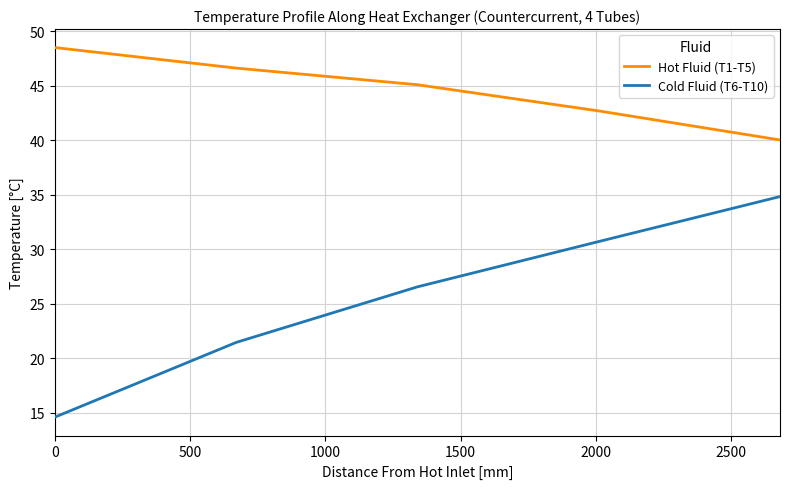

Which series has the largest range (max minus min)?

Cold Fluid (T6-T10)